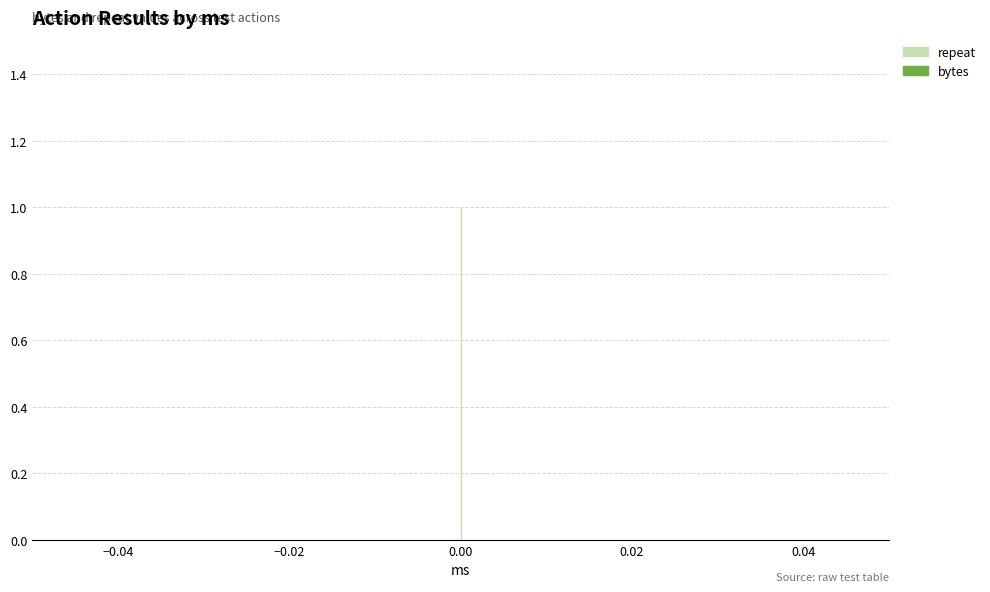

Is it true that repeat equals 1 at 0?

True